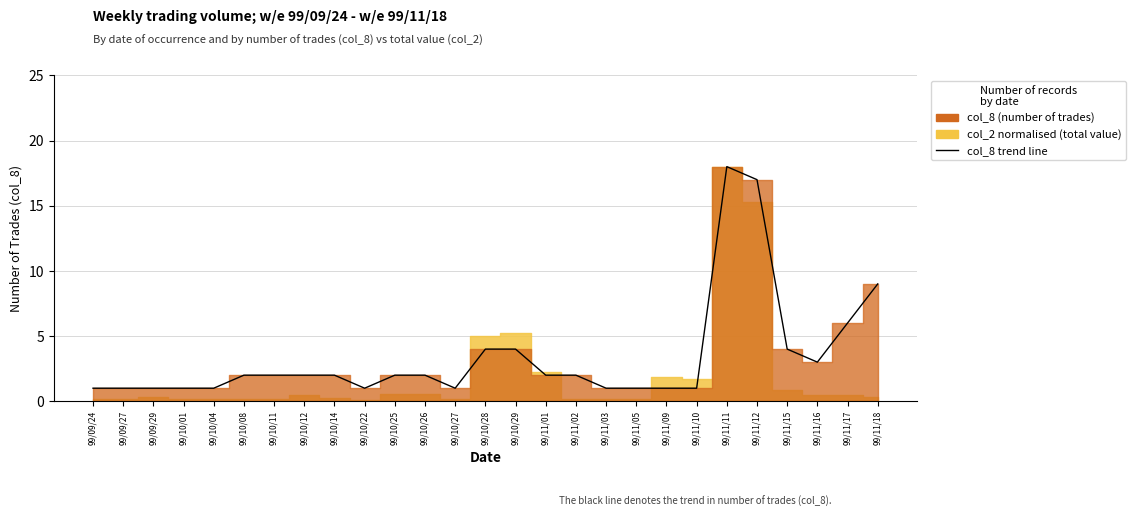

What is the change in value from 99/10/12 to 99/11/17?

+4